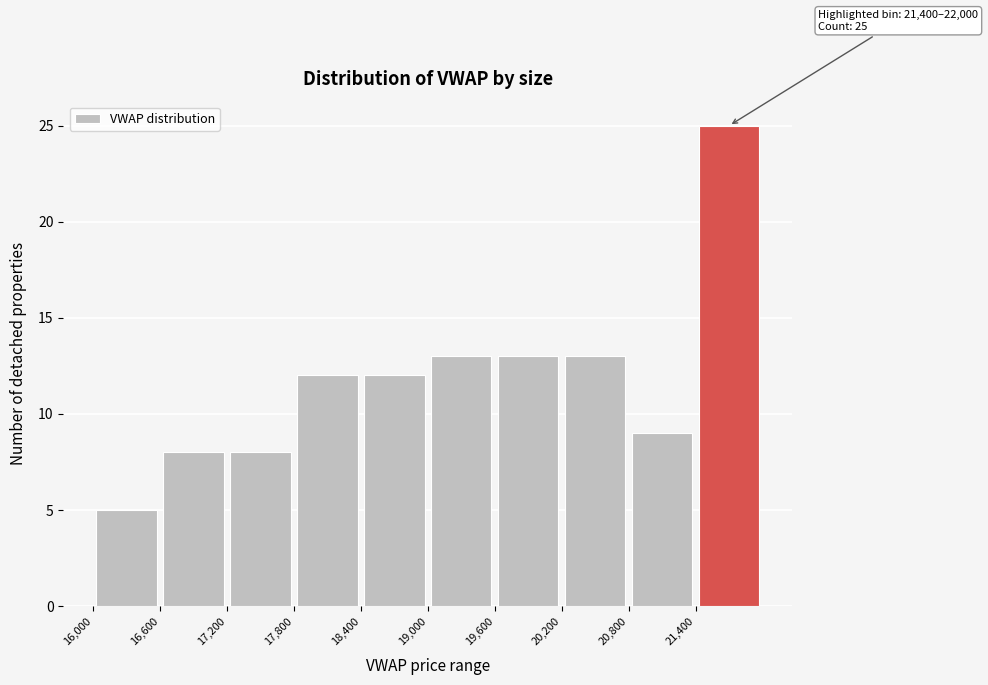

Which range on the x-axis has the tallest bar?

21400 to 22000